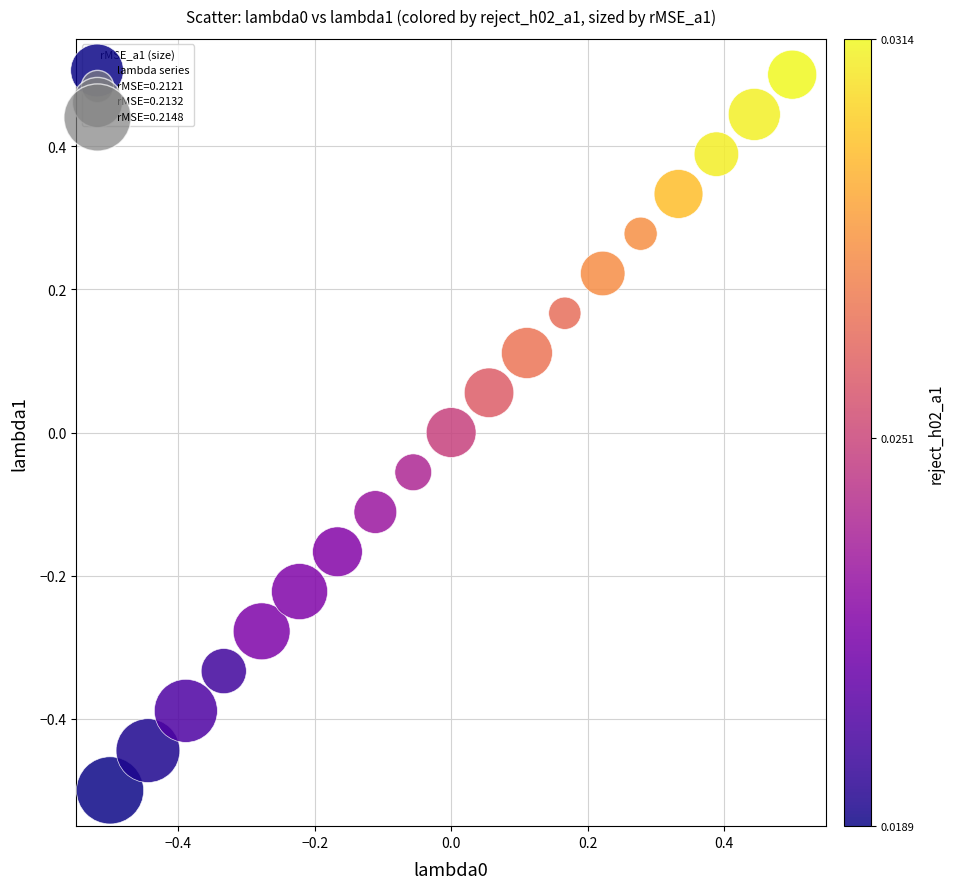

What is the range of X values (max minus min)?

1.0